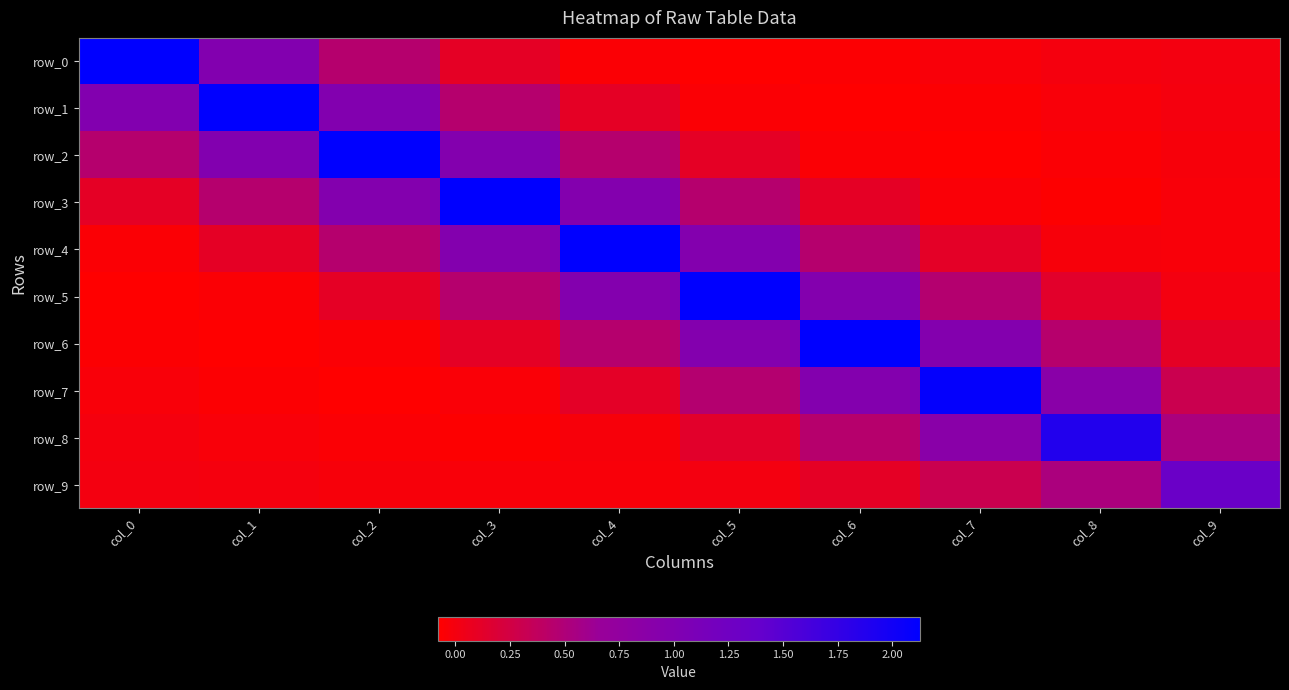

Is the value of row_5 at col_4 greater than the value of row_1 at col_0?

No